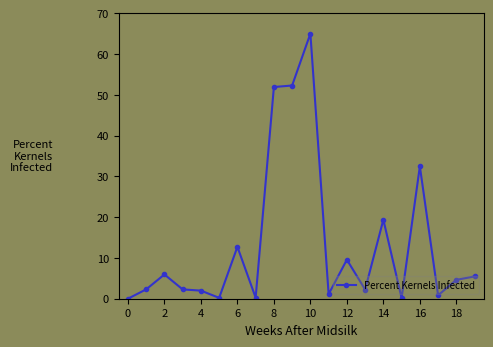

What is the difference between the maximum and minimum values?

65.0